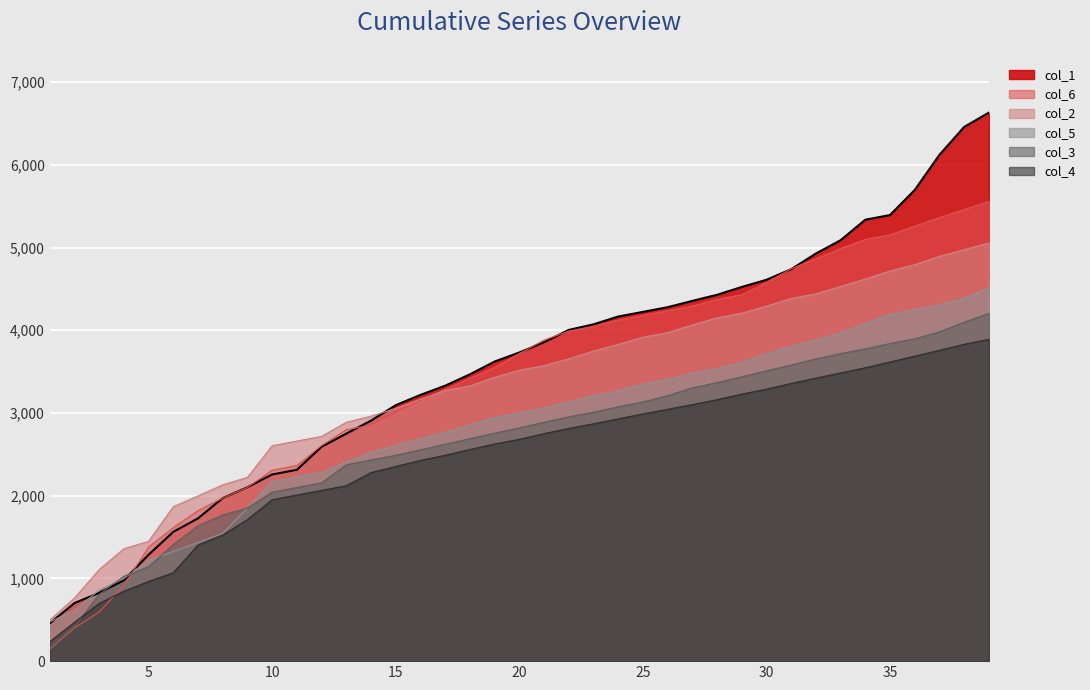

How many series are shown in this chart?

6